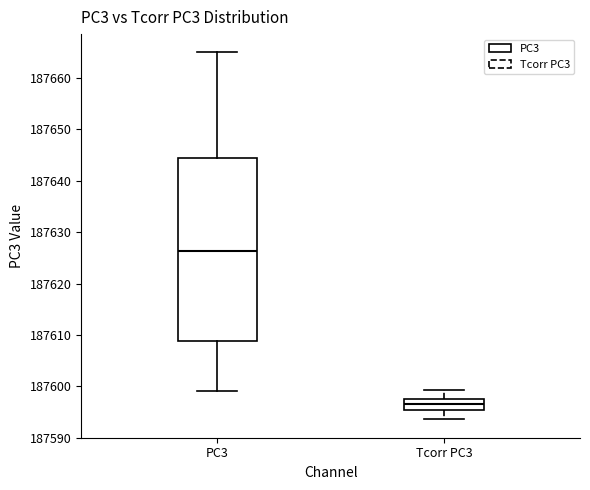

Where is the lower edge of the box for Tcorr PC3 on the y-axis? The values are not printed on the chart, so give them approximately, as read against the axis.

187595